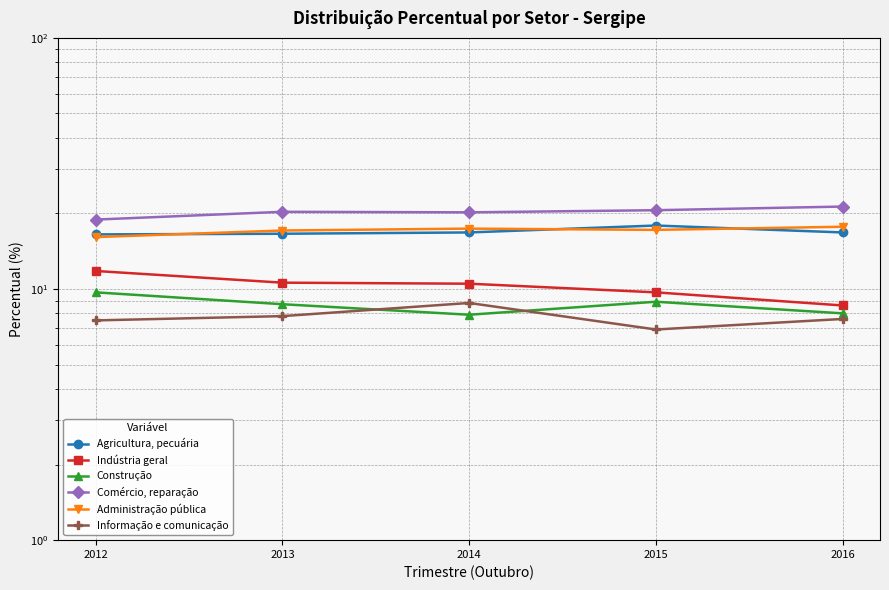

What is the total value across all series at 2014?

81.6